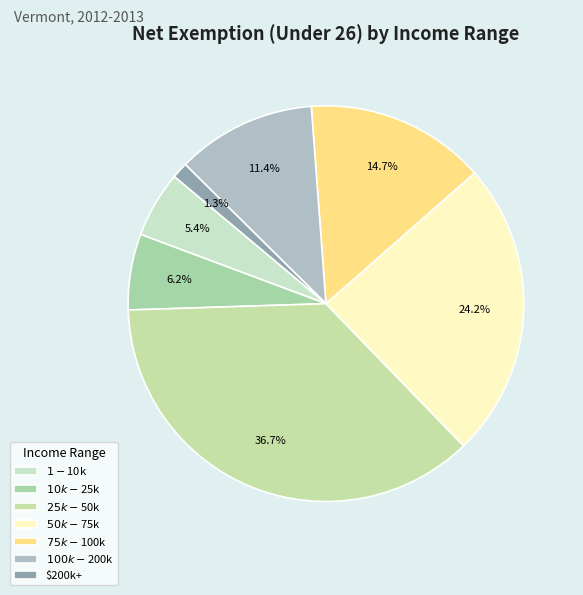

How many slices are in this pie chart?

7